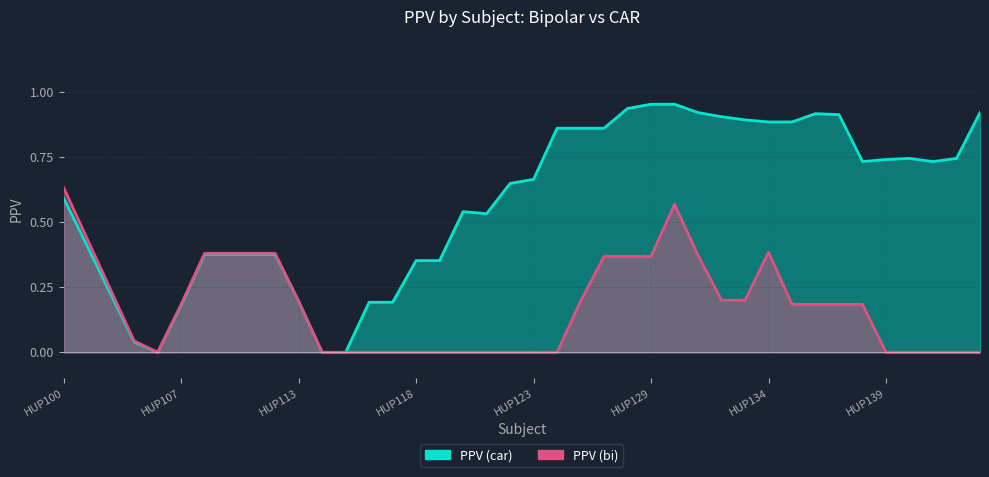

What is the difference between the second highest and minimum values in the PPV (car) series?

1.0